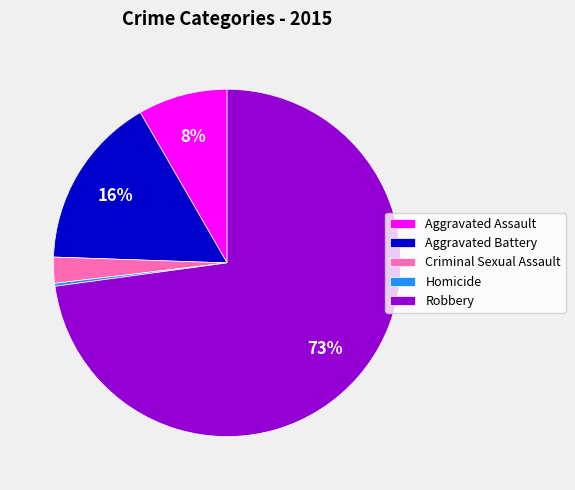

Which has a higher value, Aggravated Battery or Aggravated Assault?

Aggravated Battery